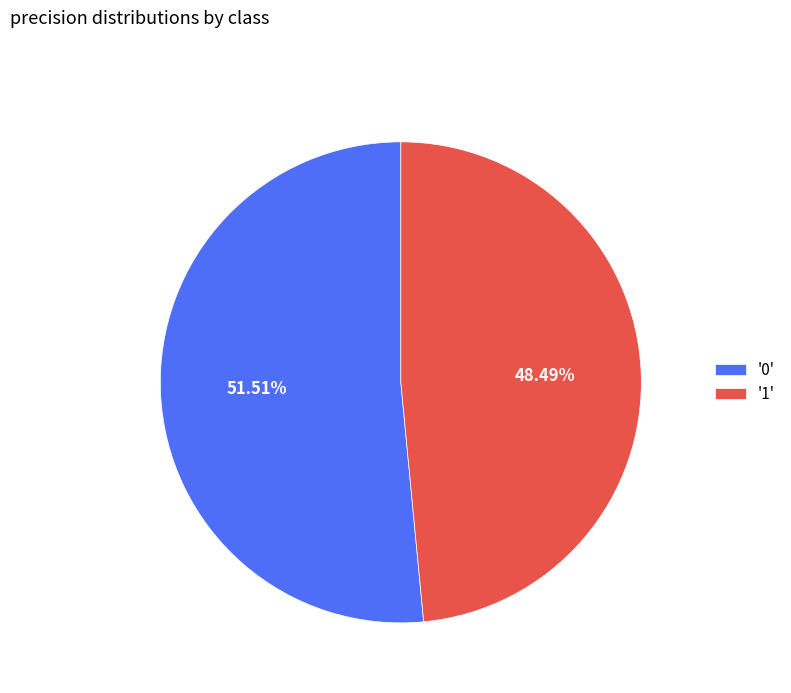

Is there any slice that represents more than half of the pie?

Yes